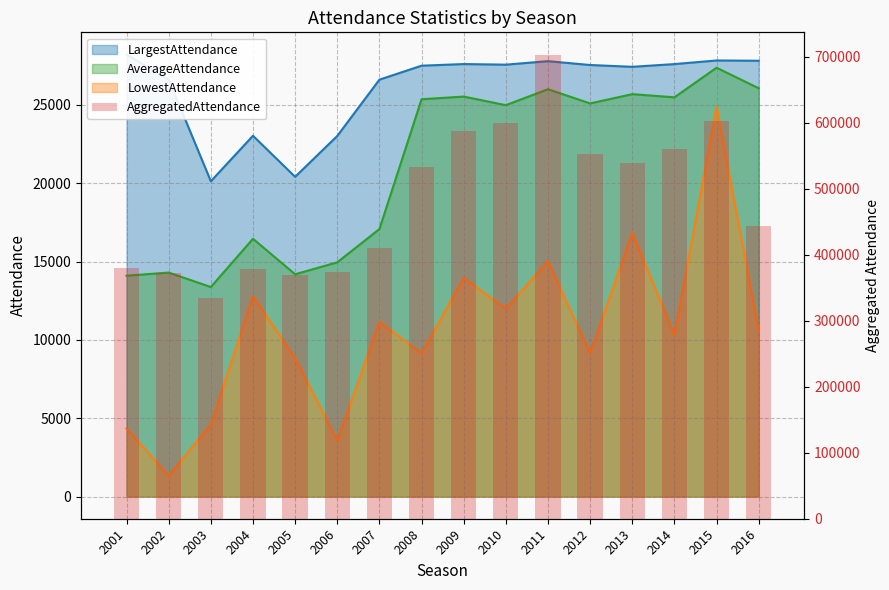

Count the number of categories in the chart.

16